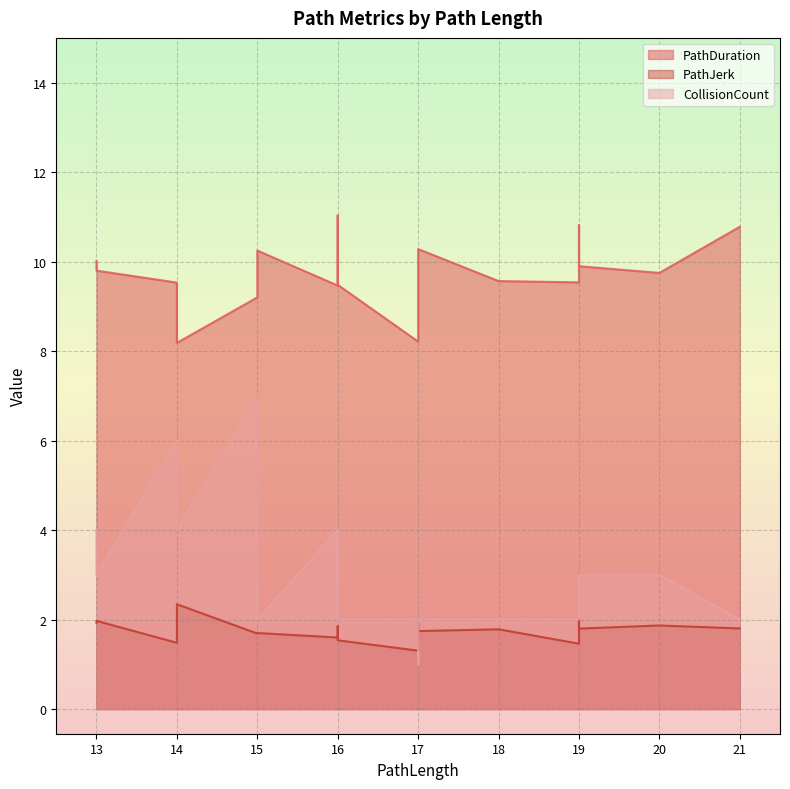

What is the smallest value displayed?

1.0